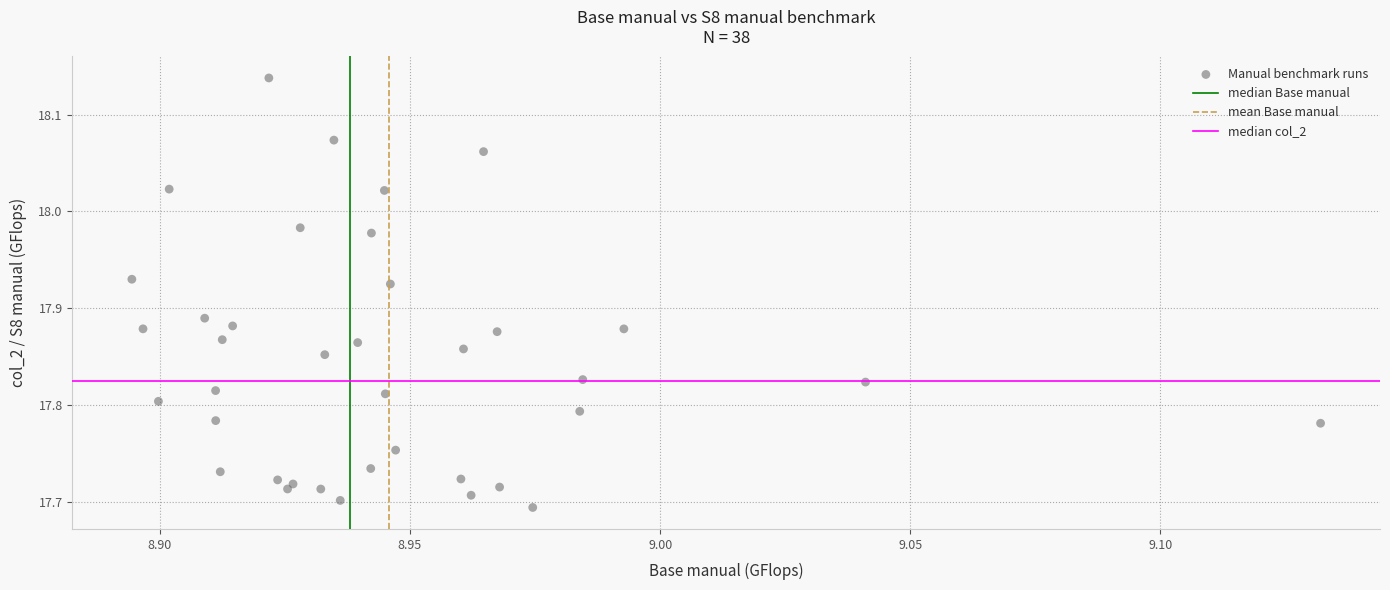

What is the range of Y values (max minus min)?

0.4